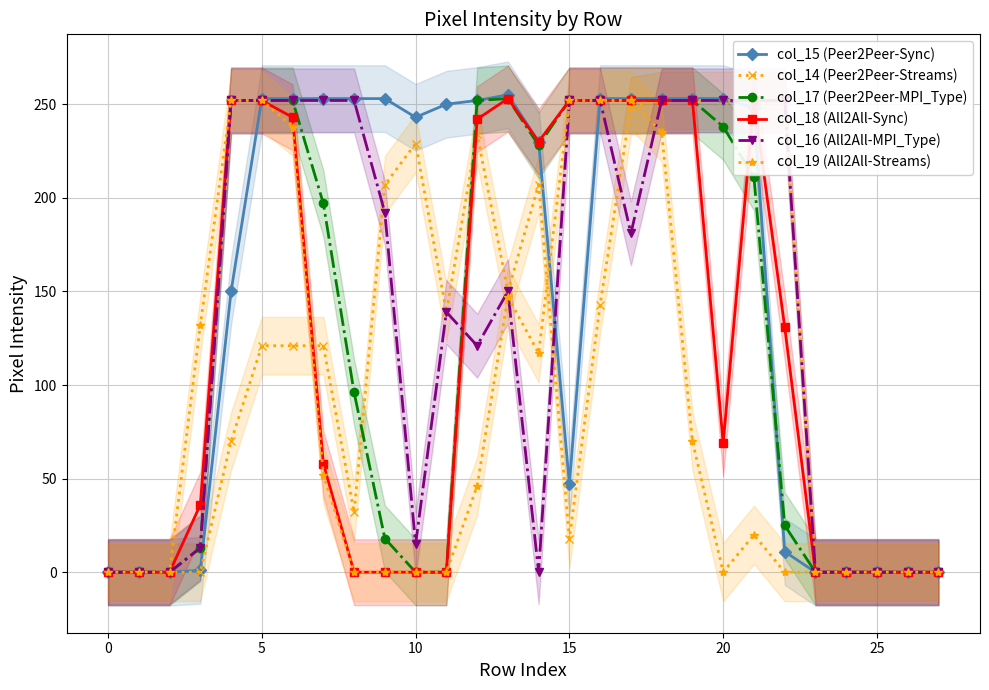

What is the total value across all series at 10?

195